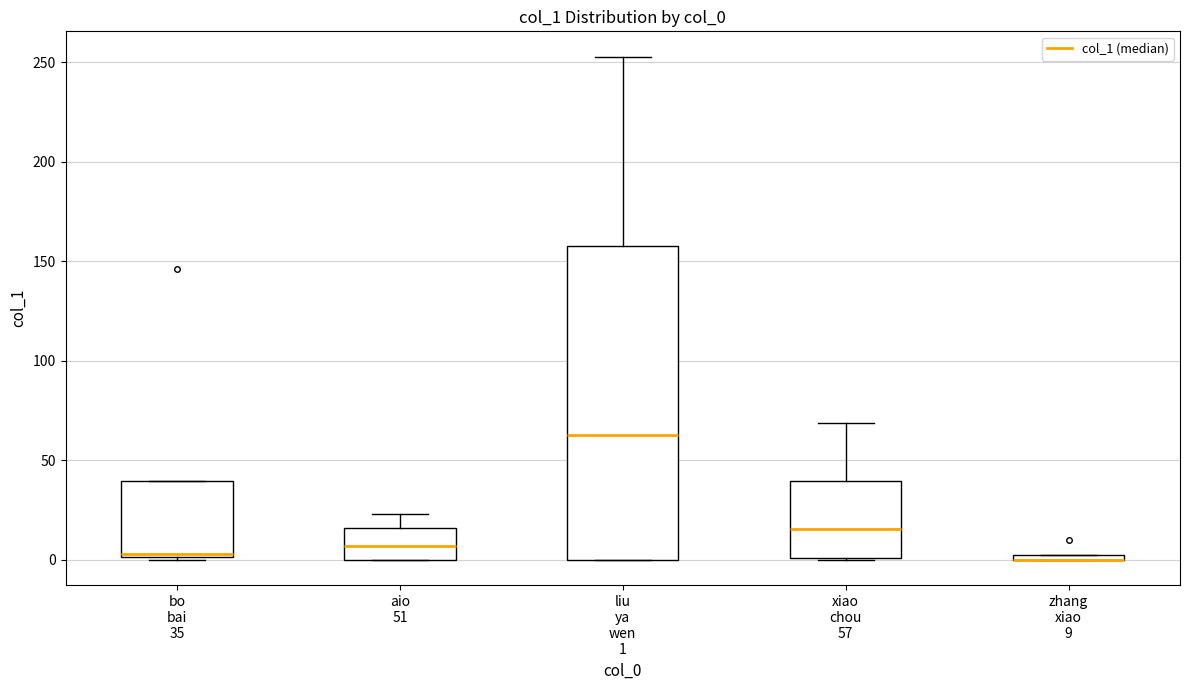

Comparing the boxes themselves (not the whiskers), which one is the tallest?

liu ya wen 1